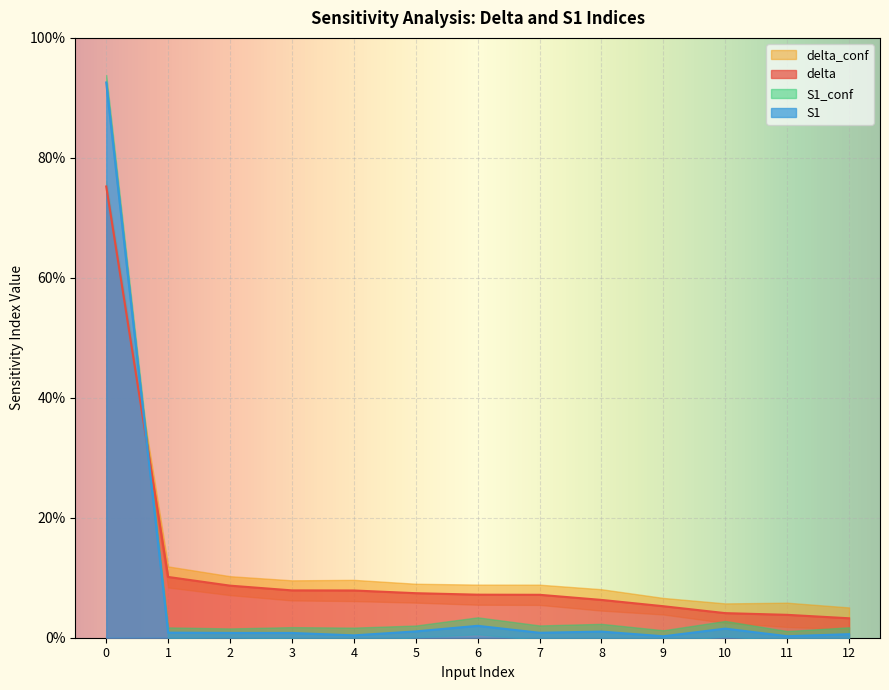

Reading right to left, what are all the values shown in this chart?

delta: 0.0	0.0	0.0	0.1	0.1	0.1	0.1	0.1	0.1	0.1	0.1	0.1	0.8
S1: 0.0	0.0	0.0	0.0	0.0	0.0	0.0	0.0	0.0	0.0	0.0	0.0	0.9